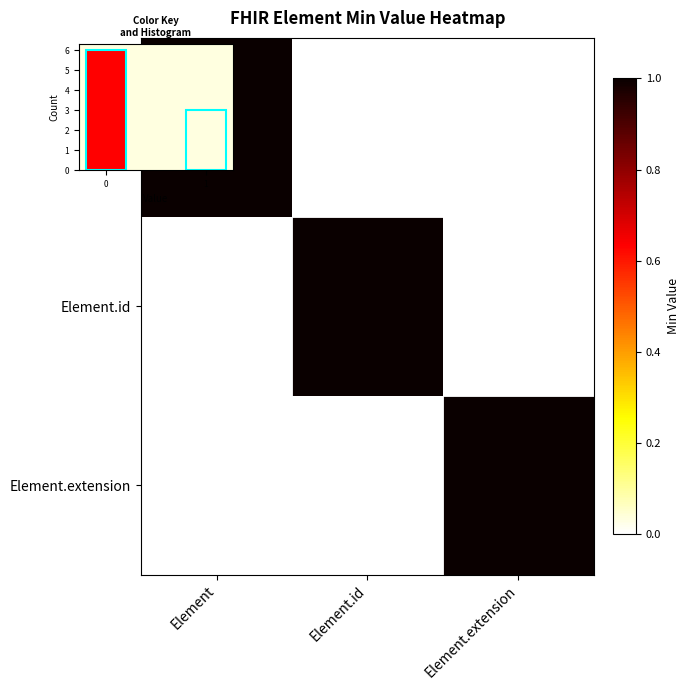

How many positive values does the Element.id series have?

1